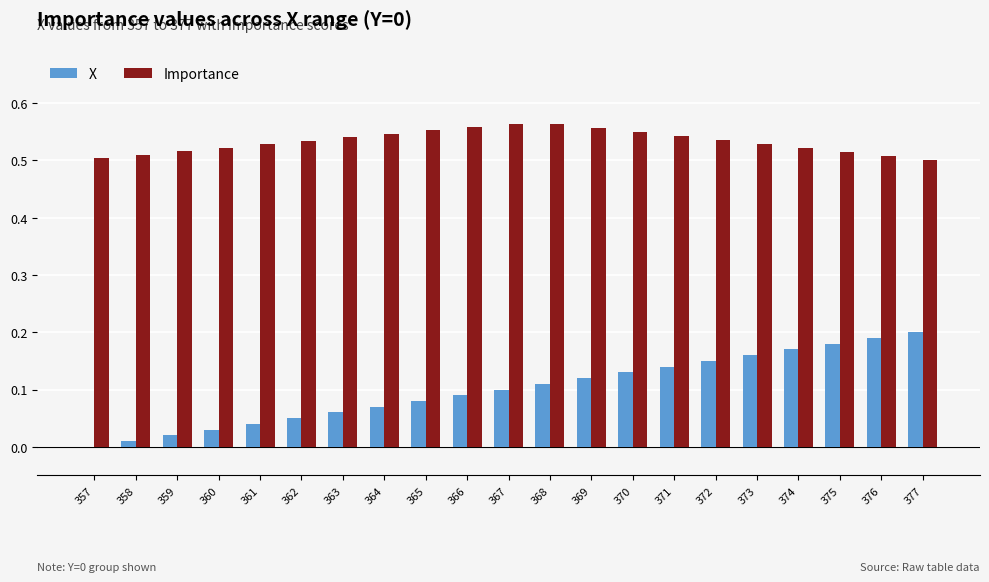

What is the sum of all Importance values?

11.2